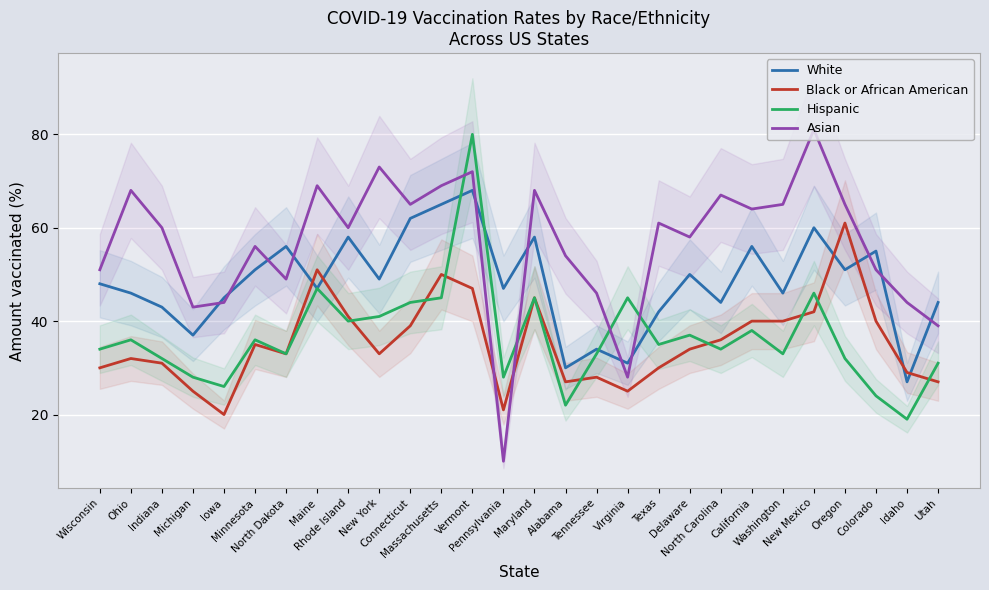

What is the sum of all Asian values?

1580